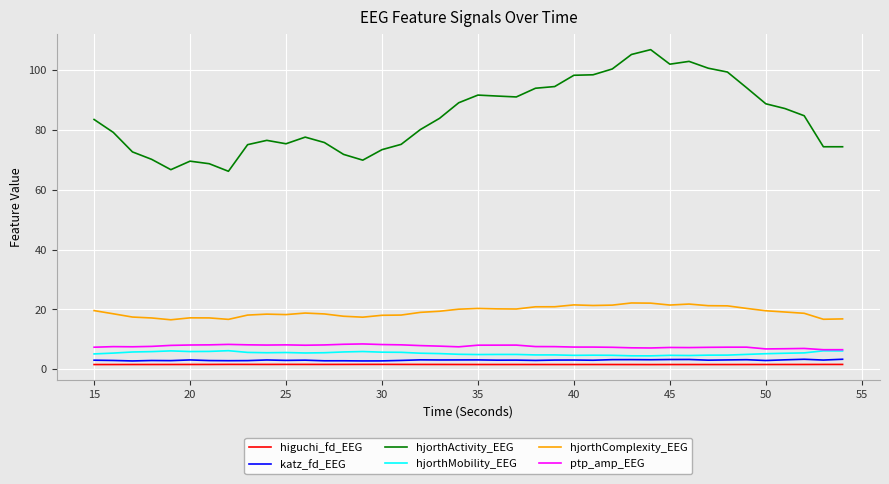

True or false: hjorthActivity_EEG and hjorthComplexity_EEG intersect in this chart.

False